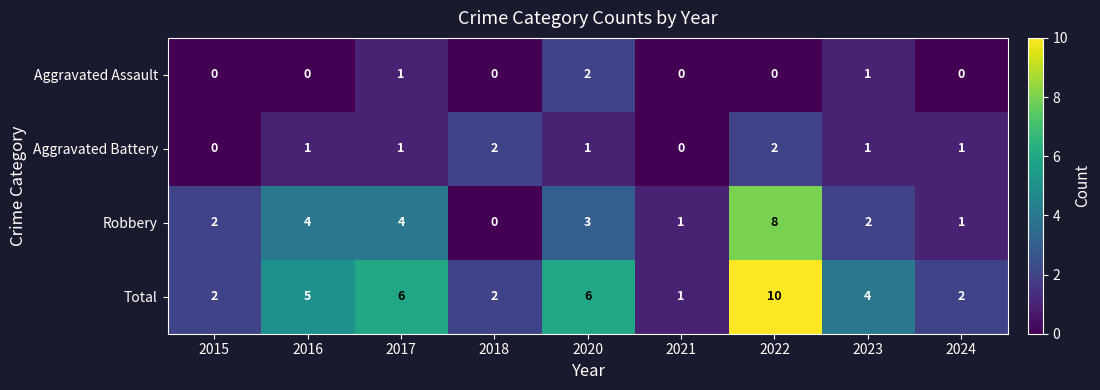

Is it true that Aggravated Assault equals 0 at 2016?

True